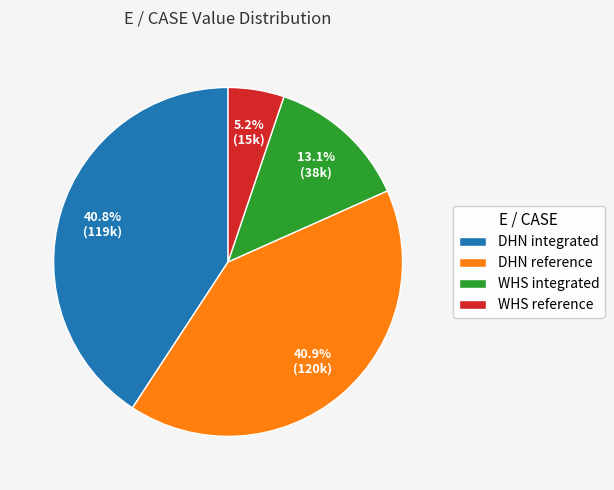

What percentage do DHN integrated and WHS integrated together represent?

53.9%